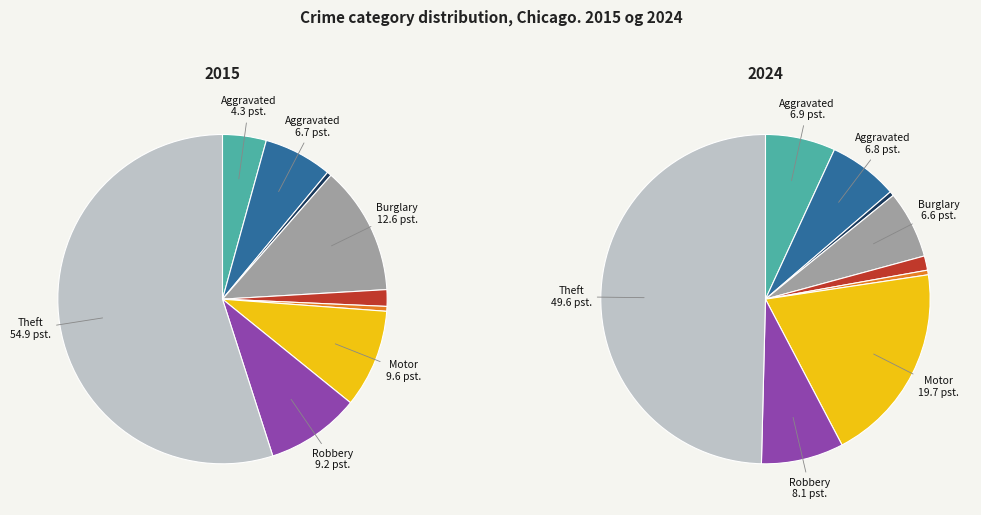

Combined, what portion of the pie is Aggravated Assault and Arson?

4.7%